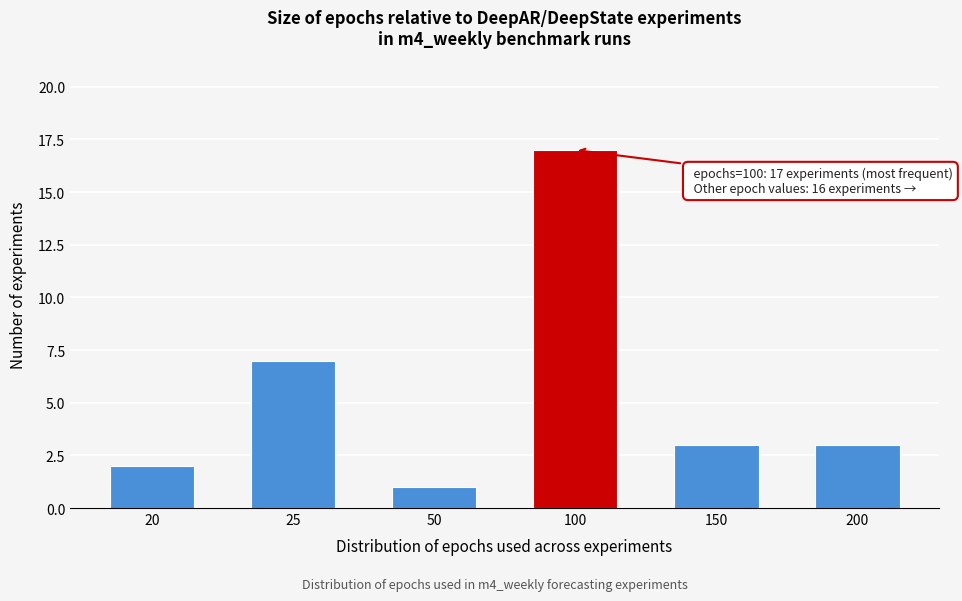

Reading left to right, list all the values displayed in this chart.

2	7	1	17	3	3